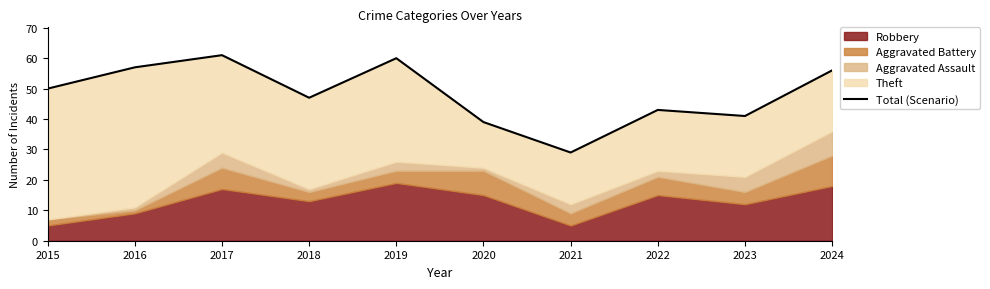

Where is the first local maximum?

2017